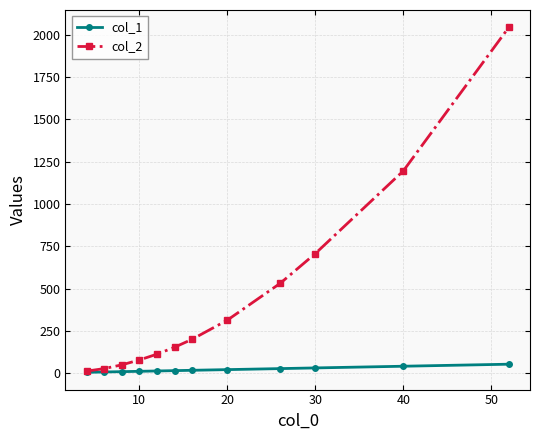

What are all the series names shown in the legend?

col_1, col_2